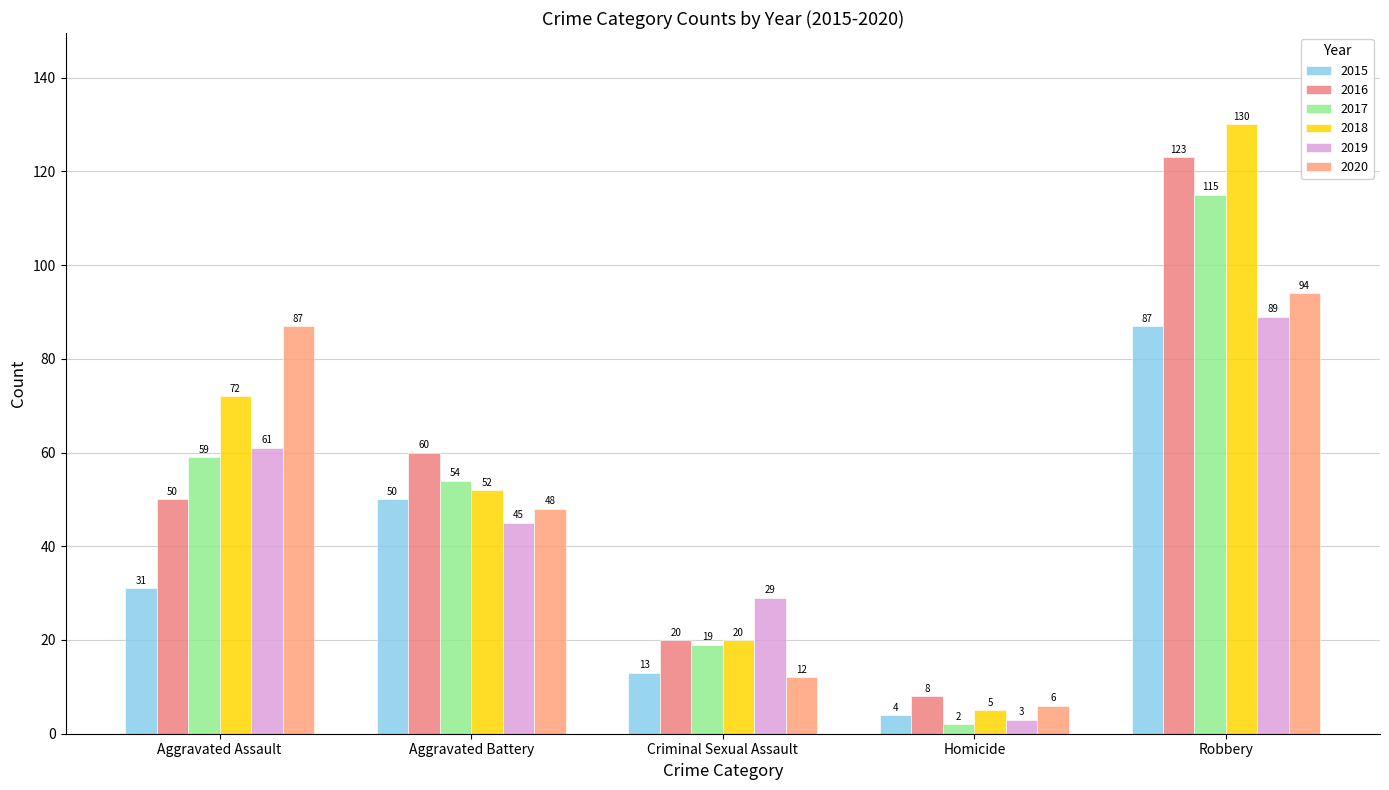

Count the 2019 values in the range 29 to 61.

3